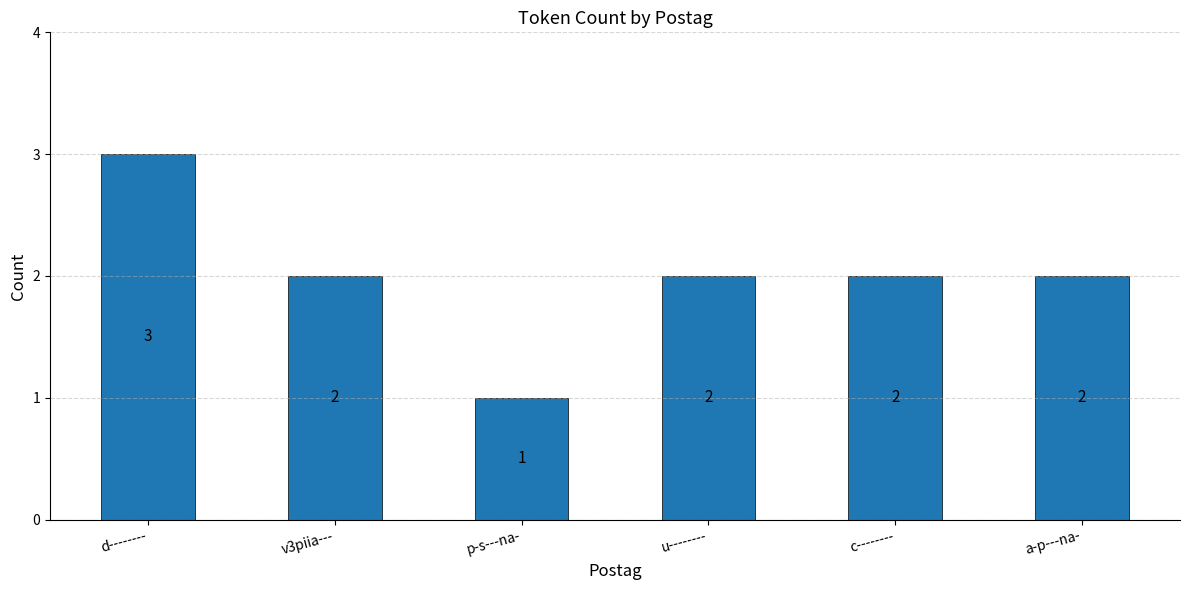

What position from the right is a-p---na-?

1